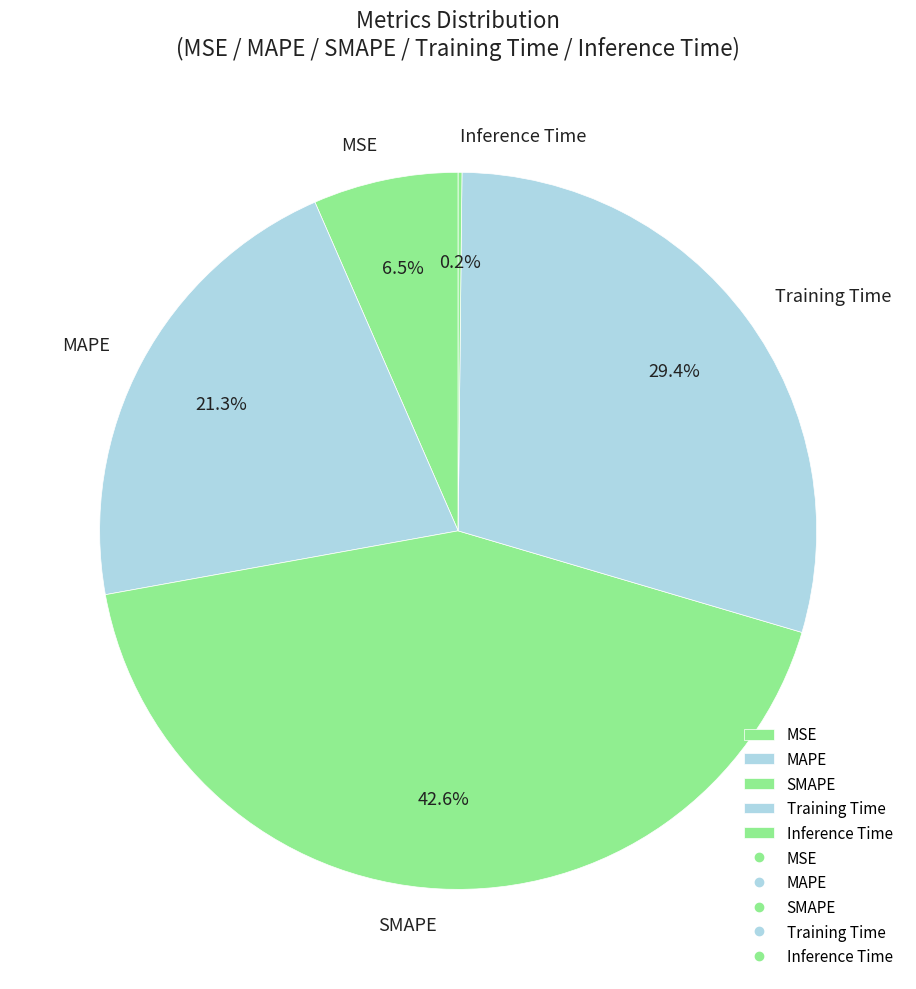

To the nearest percent, what is the difference between the MAPE and Training Time slice percentages?

8%